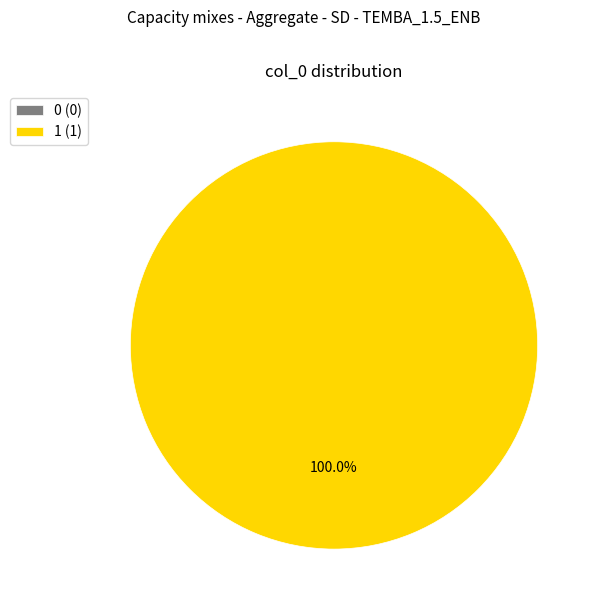

What is the change in value from 0 to 1?

+1